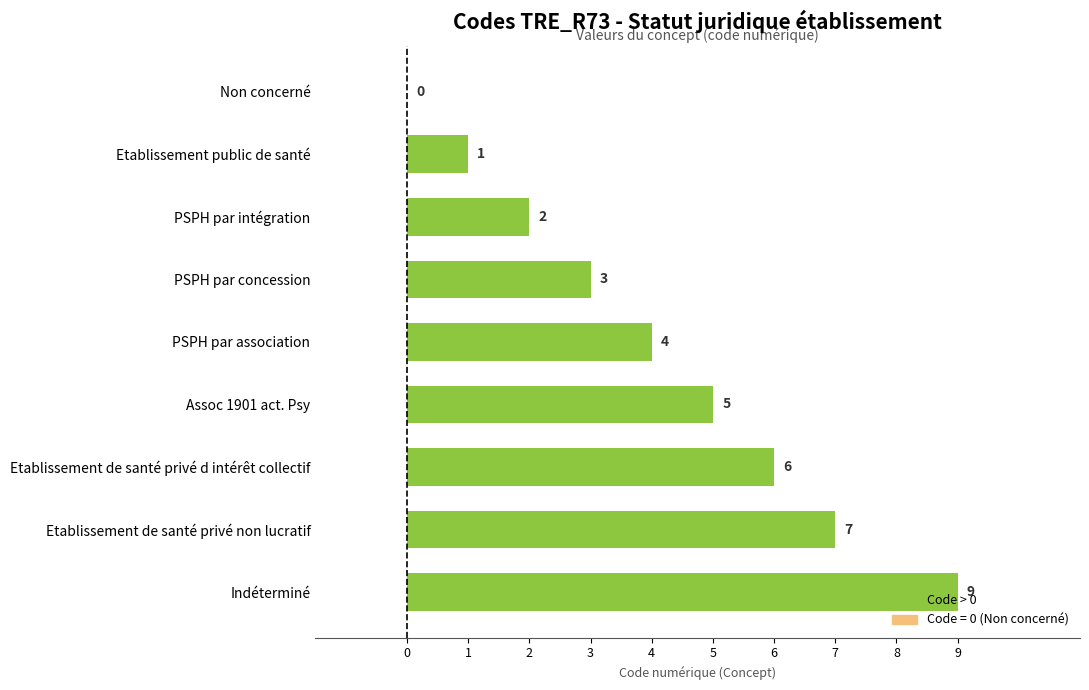

The chart shows a value of 1 at PSPH par intégration. True or false?

False